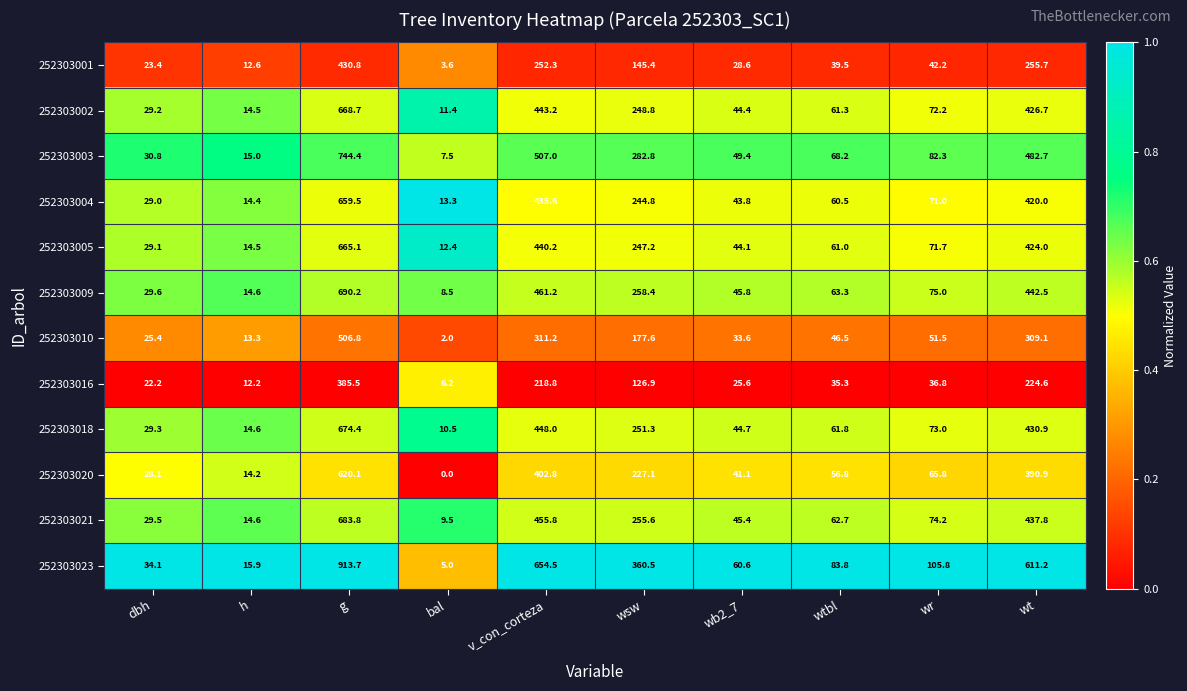

What is the difference between the second highest and minimum values in the 252303009 series?

452.7